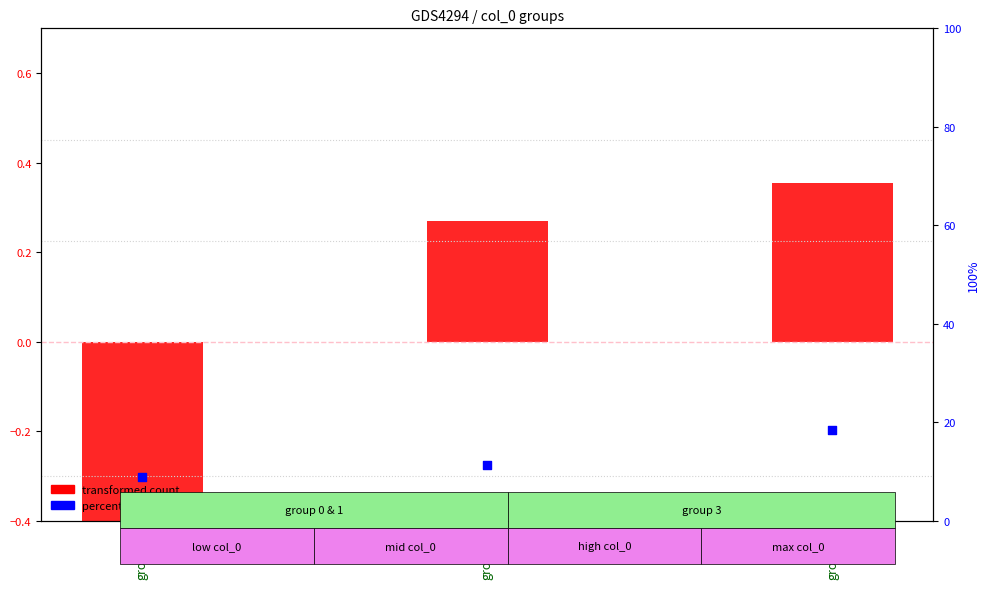

Which series reaches the minimum Y coordinate?

transformed count